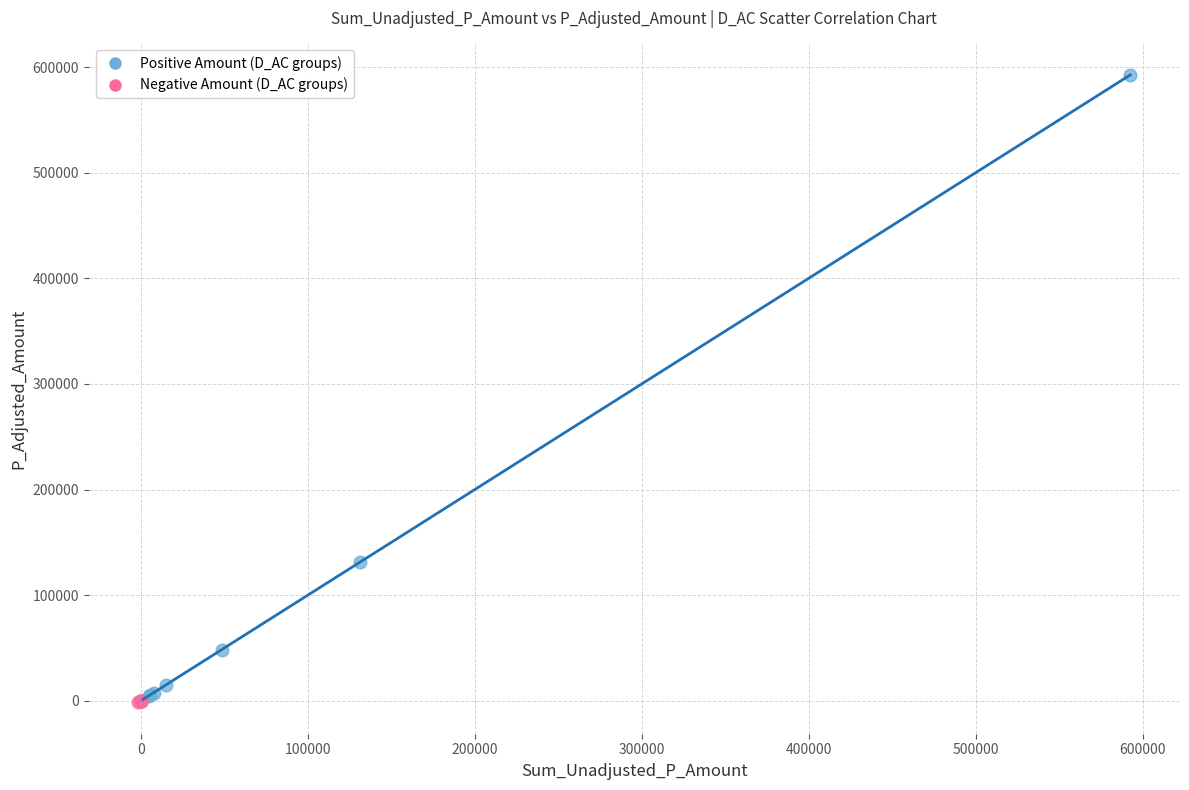

Which series has the widest spread of Y values?

Positive Amount (D_AC groups)